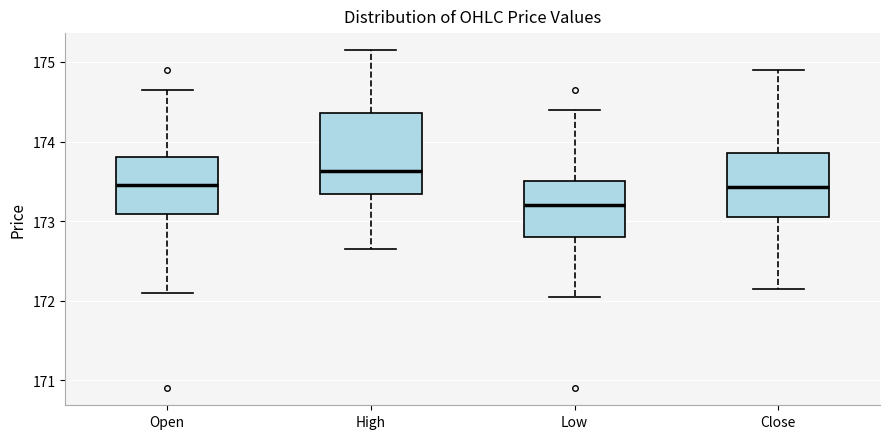

Which box has the highest median line?

High